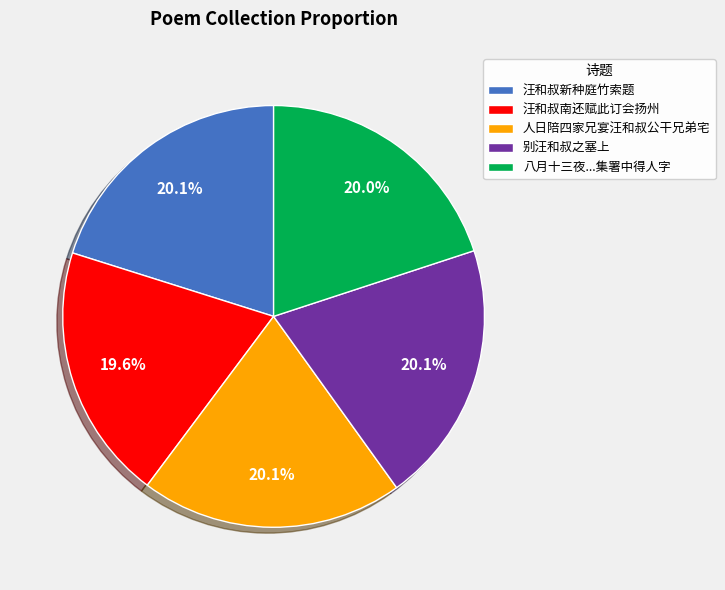

What percentage is NOT represented by 人日陪四家兄宴汪和叔公干兄弟宅?

79.9%